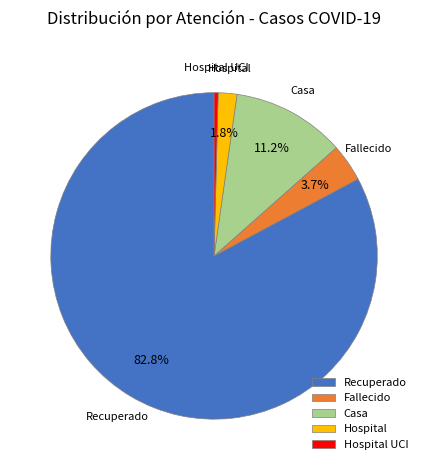

Rank the categories by value from lowest to highest.

Hospital UCI, Hospital, Fallecido, Casa, Recuperado